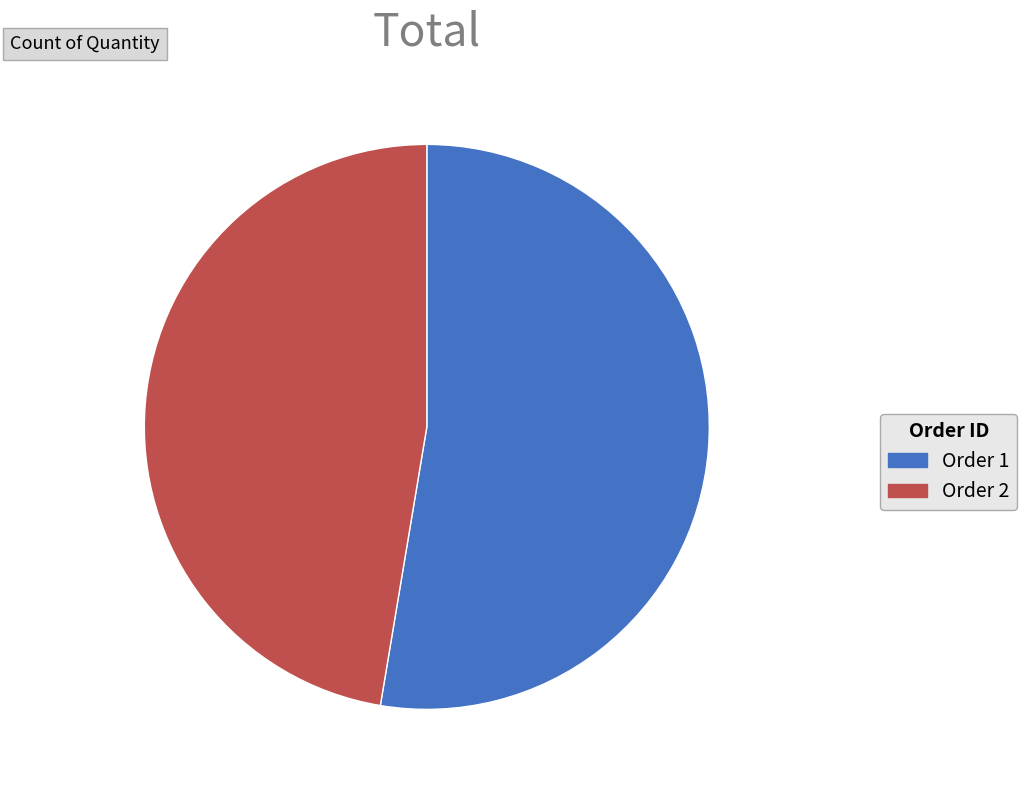

Which category has the biggest portion of the pie?

Order 1